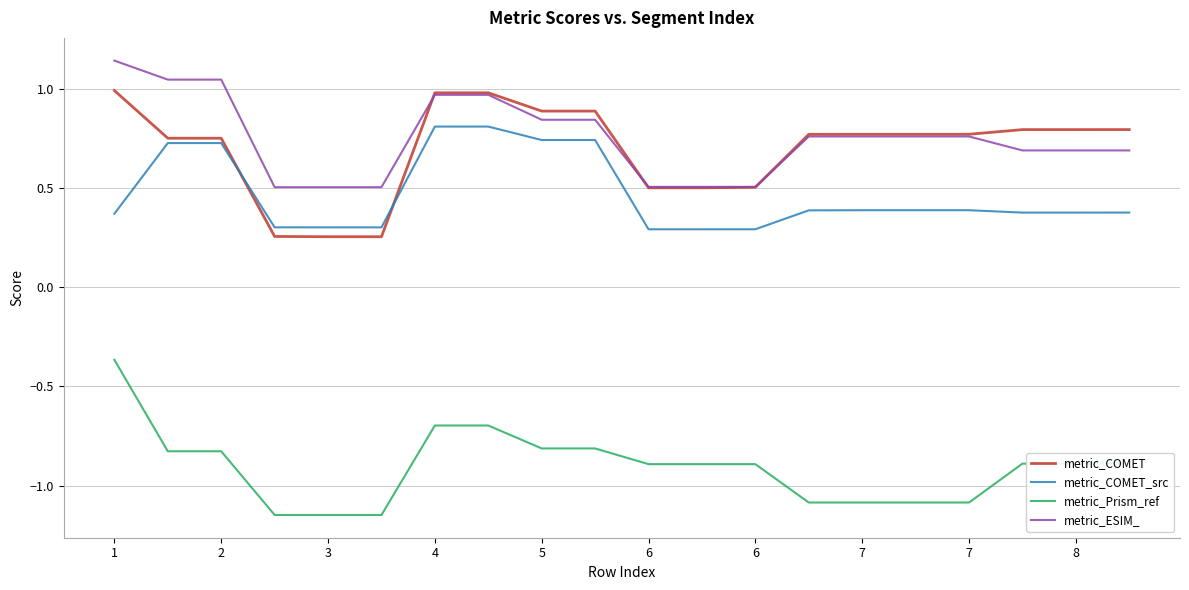

Rank the series by their maximum value, from lowest to highest.

metric_Prism_ref, metric_COMET_src, metric_COMET, metric_ESIM_